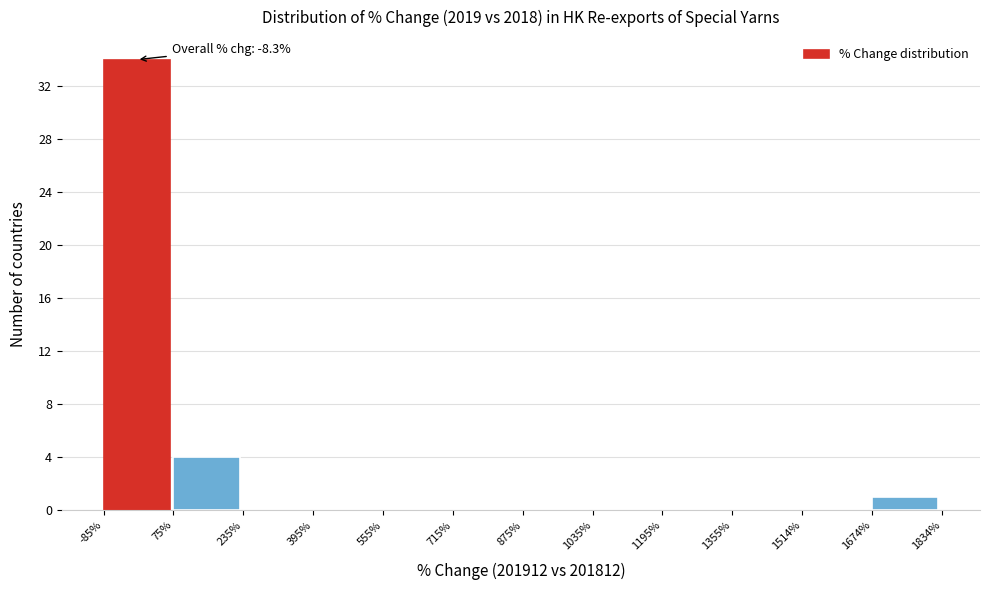

Over which range of the x-axis is the bar tallest?

-85% to 75%